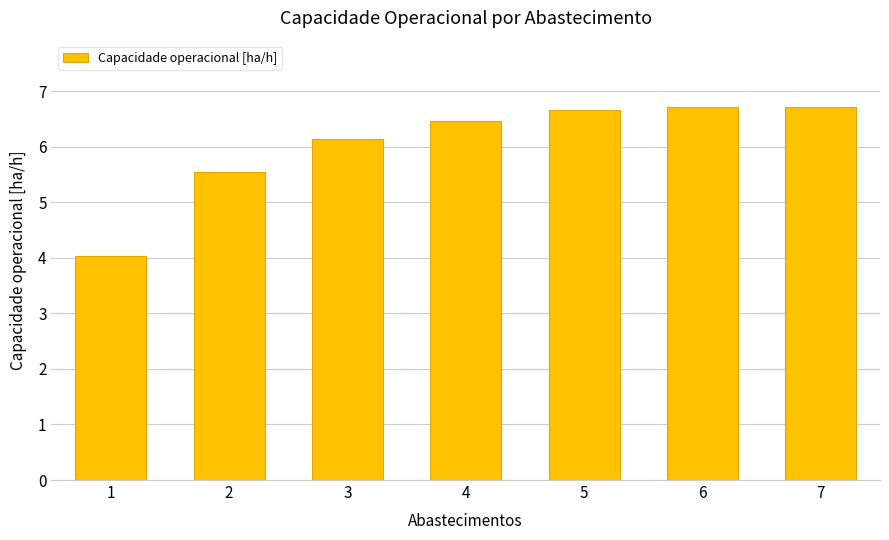

Reading left to right, extract all data points from this chart.

4.0	5.5	6.1	6.5	6.7	6.7	6.7